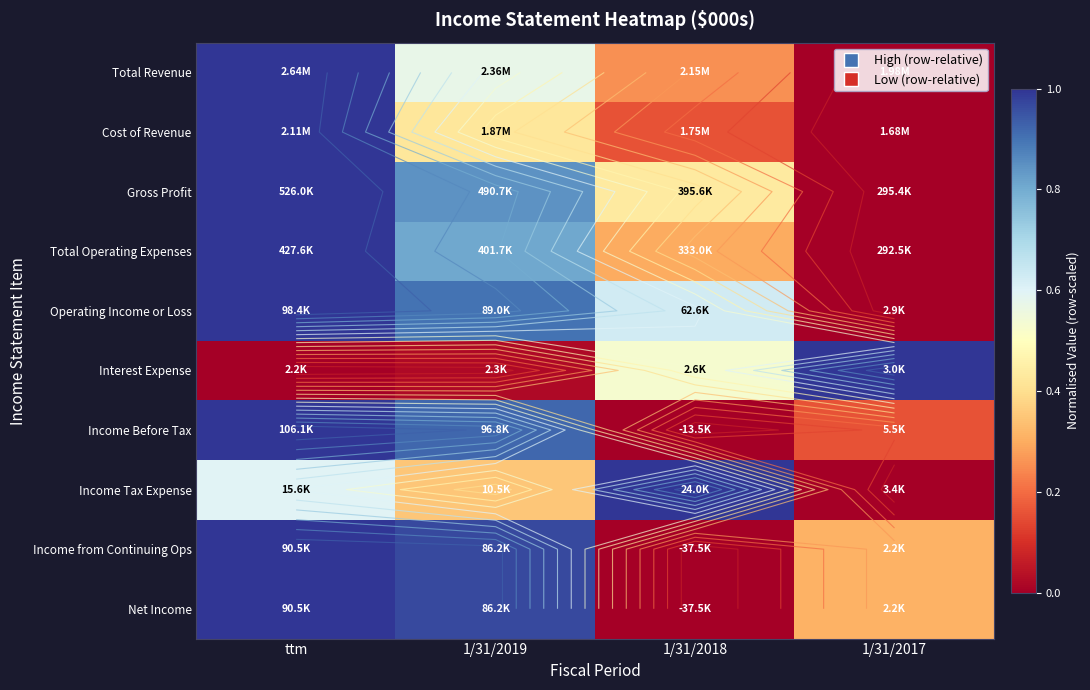

Where is Total Operating Expenses nearest to the value 0?

1/31/2017